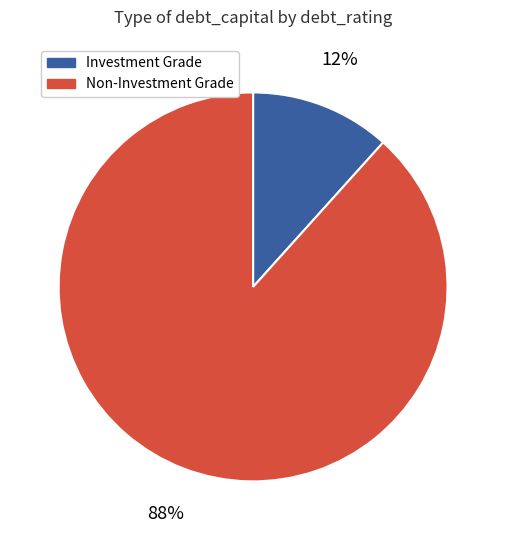

Does any single category account for the majority?

Yes